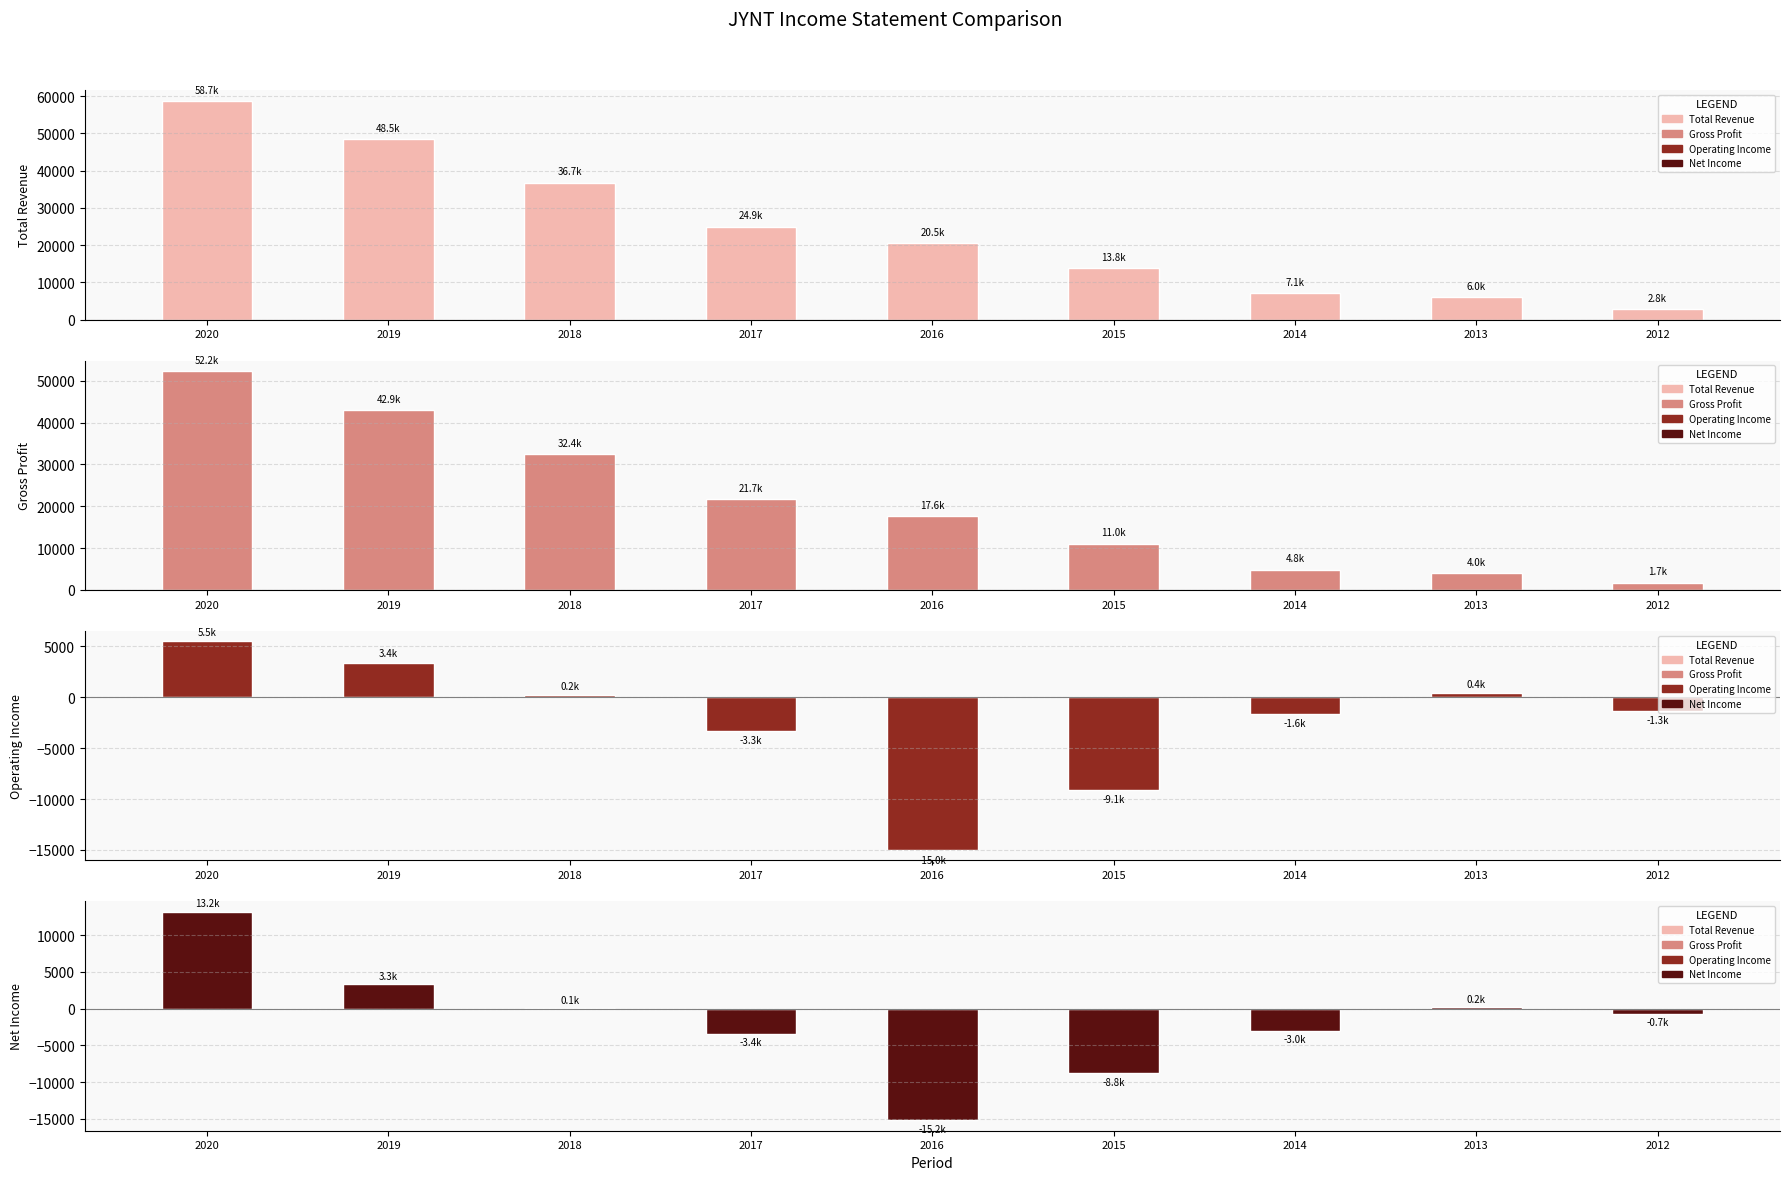

What is the value of the Gross Profit bar at the 2nd from the left?

42900